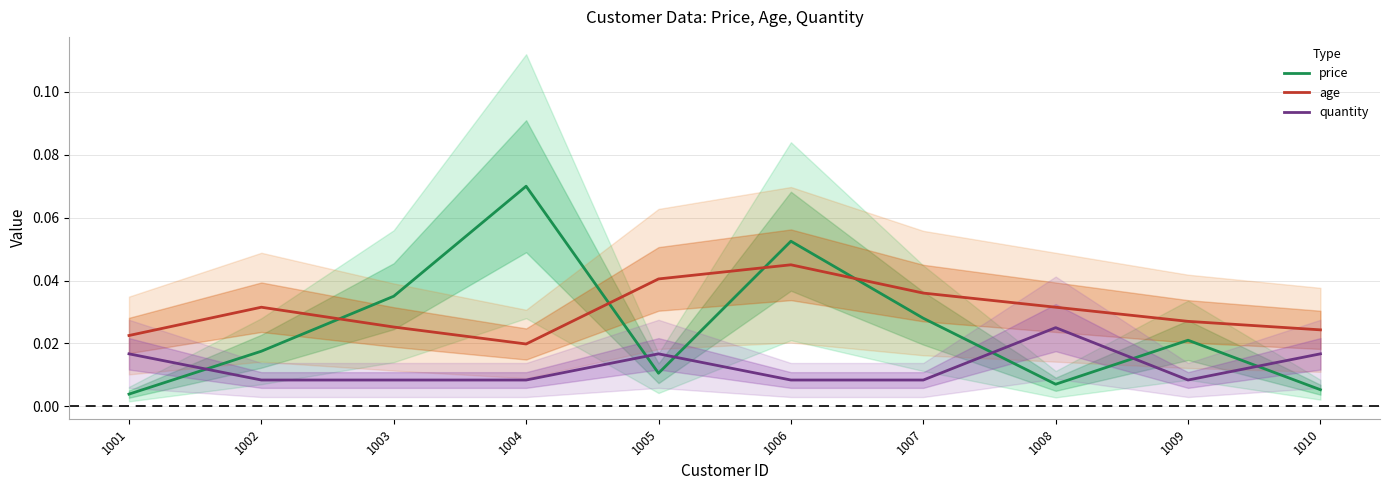

Which series changed the most between 1007 and 1009?

age